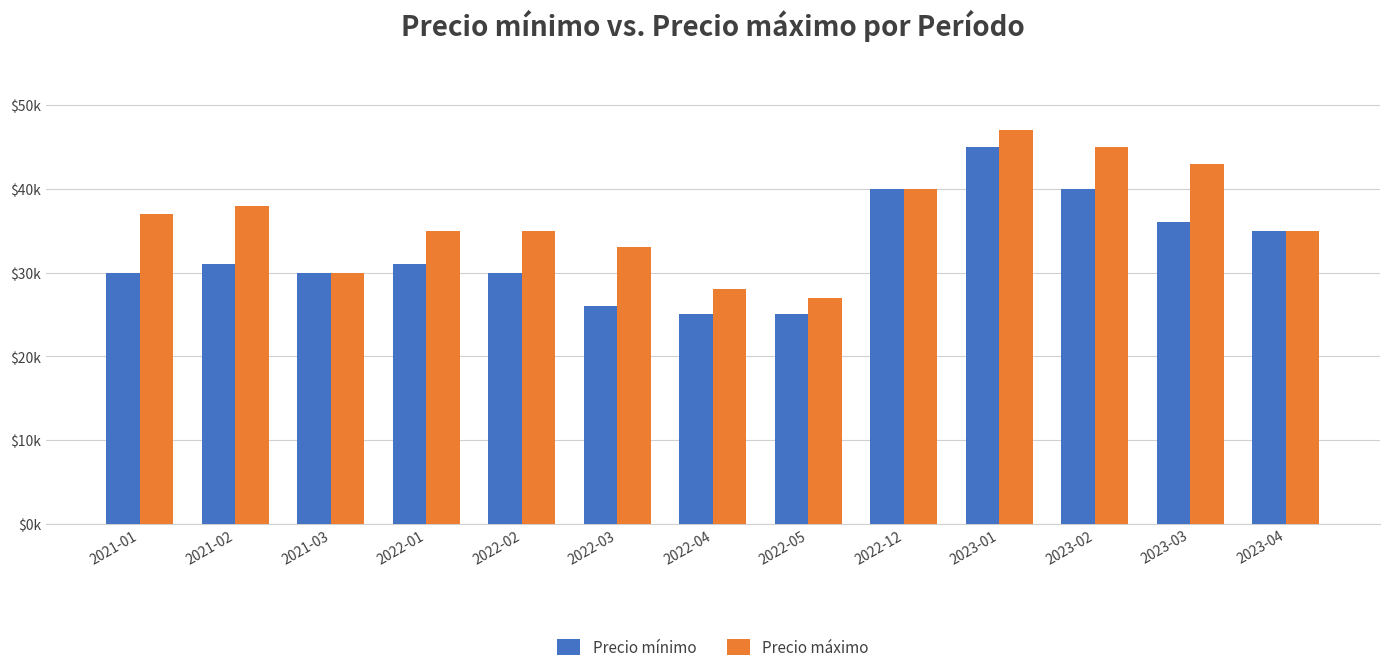

Which has a higher value, 2021-03 or 2022-12?

2022-12